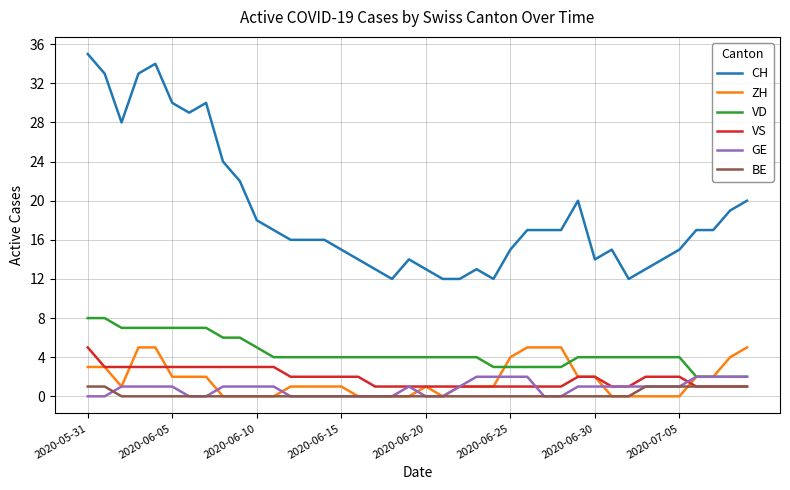

Which series has the largest total across all categories?

CH